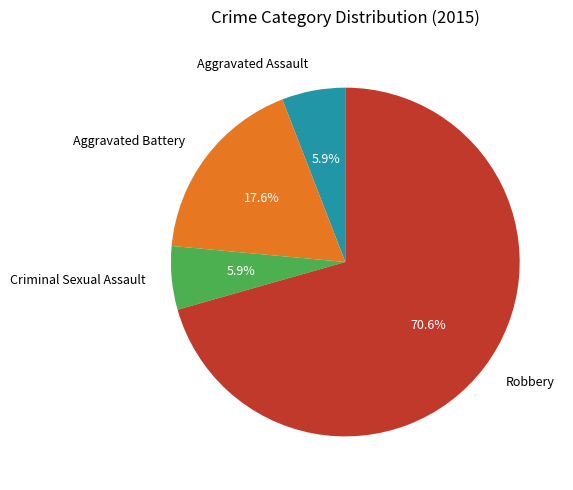

What percentage is the Aggravated Assault slice, to the nearest percent?

6%